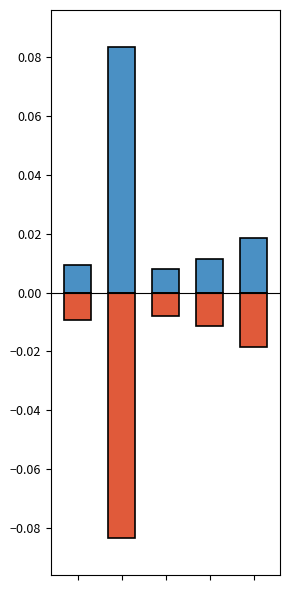

Which label corresponds to the smallest value in the chart?

1